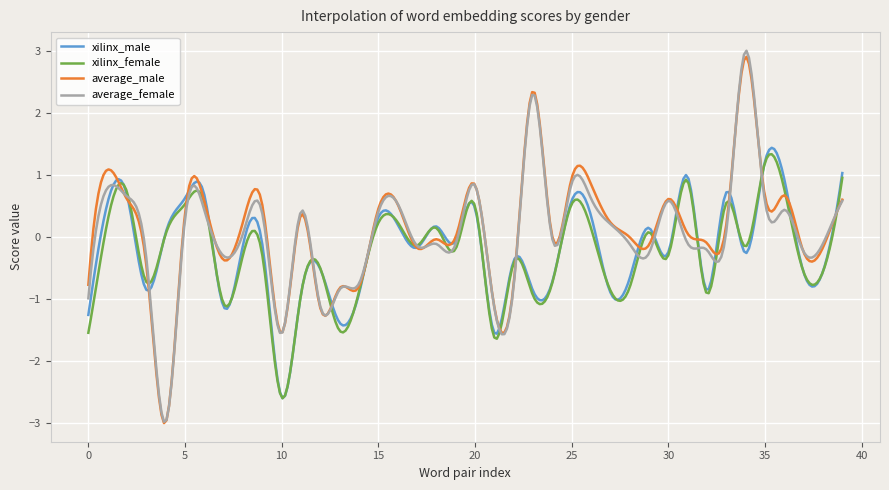

After their last crossing, which series has the higher values: xilinx_female or average_female?

xilinx_female